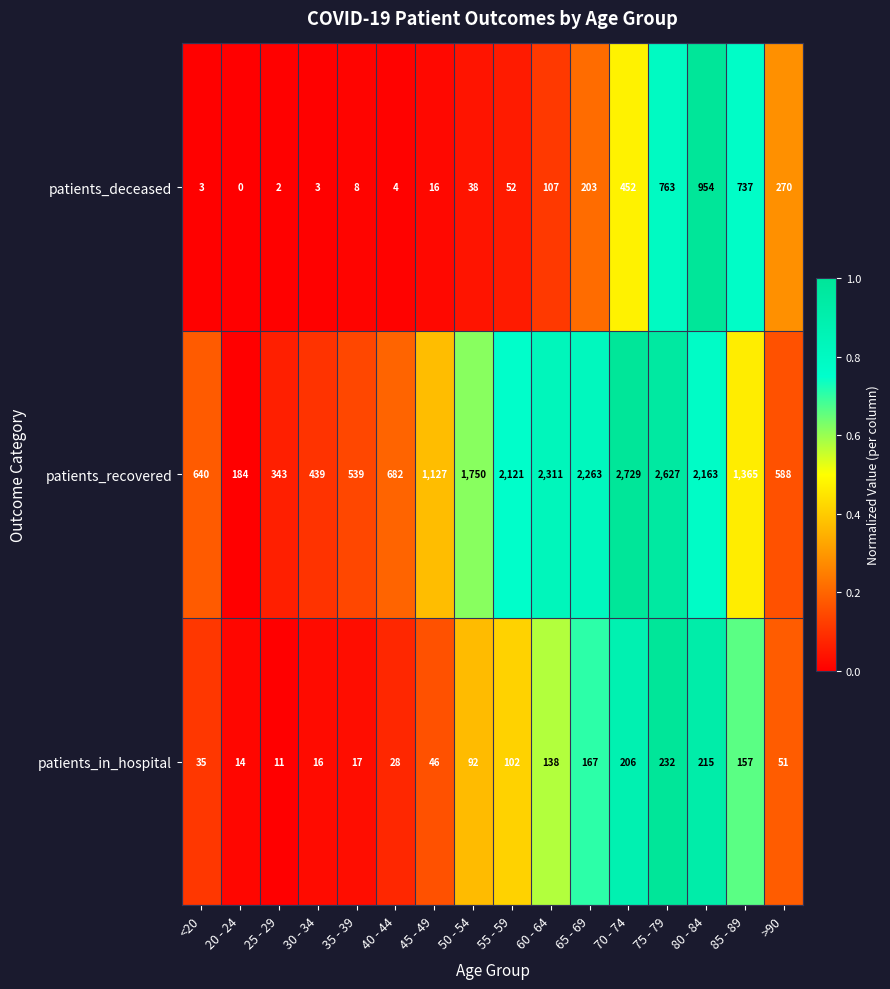

Which series has the widest spread of values?

patients_recovered